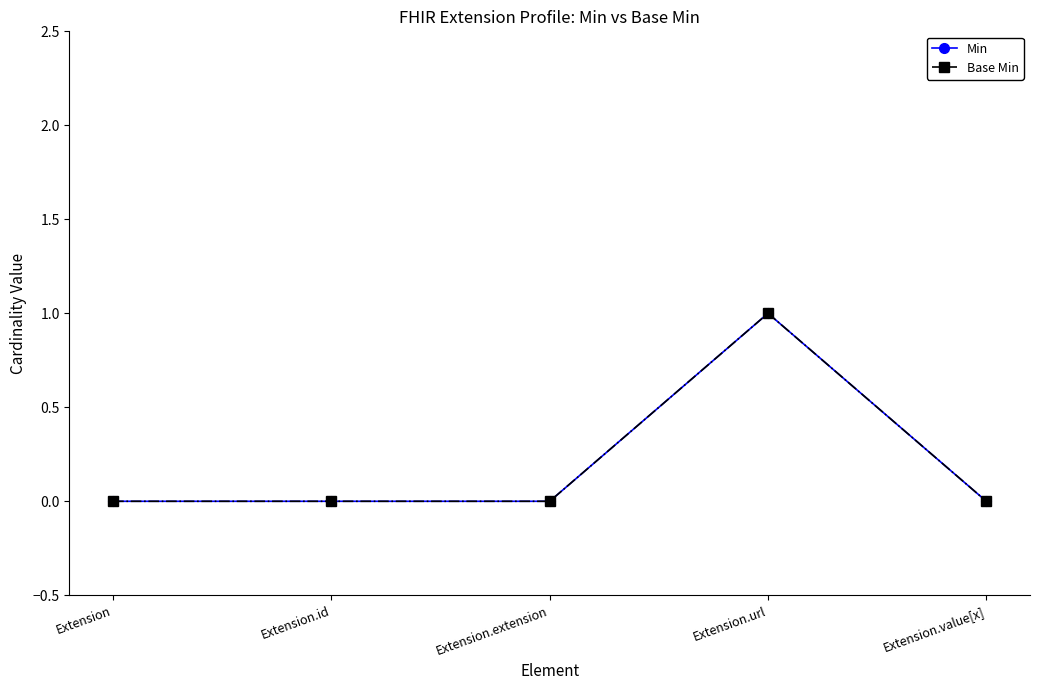

Rank the series at Extension.value[x] from highest to lowest value.

Min, Base Min